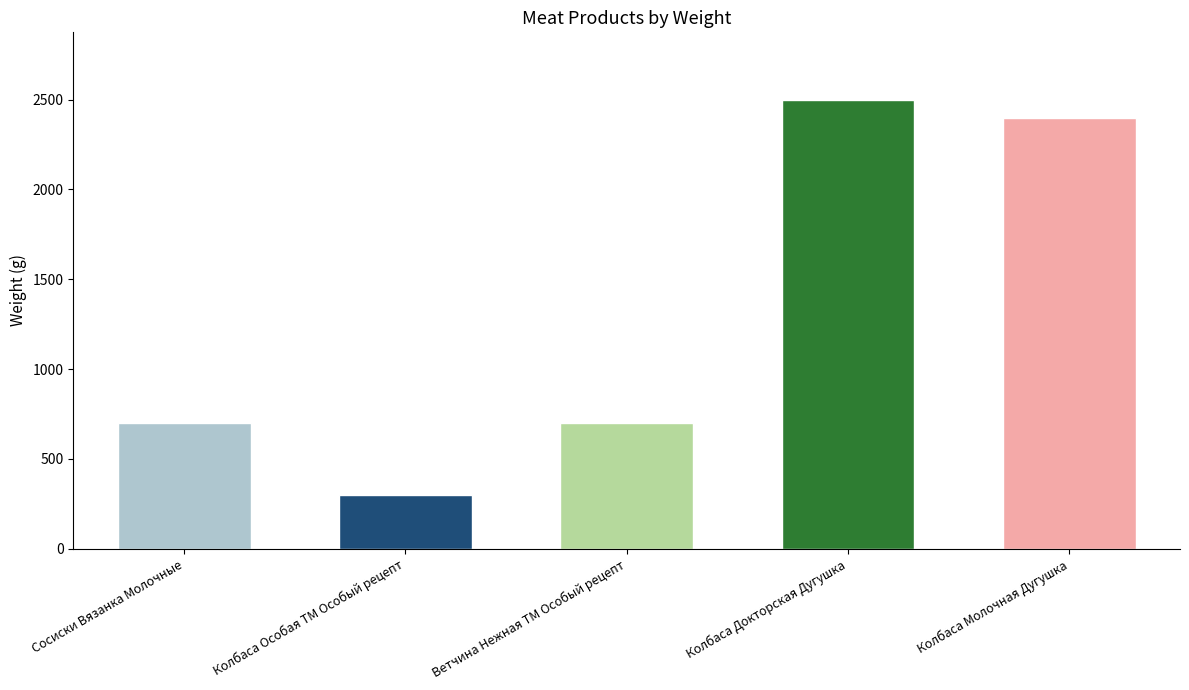

Read the value at Ветчина Нежная ТМ Особый рецепт, to the nearest 10.

700